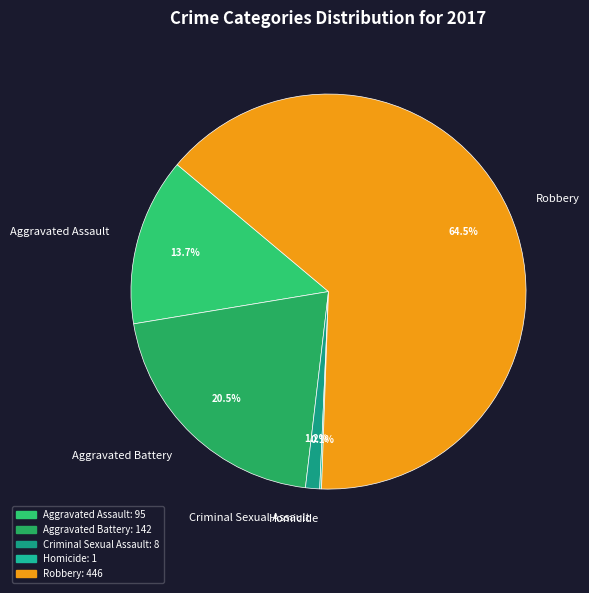

To the nearest percent, what is the difference between the largest and smallest slice percentages?

64%